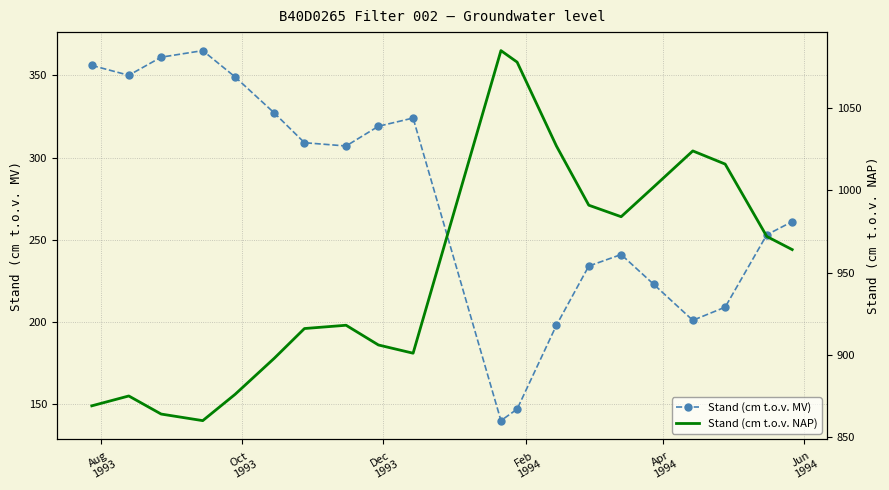

True or false: Stand (cm t.o.v. NAP) and Stand (cm t.o.v. MV) intersect in this chart.

False